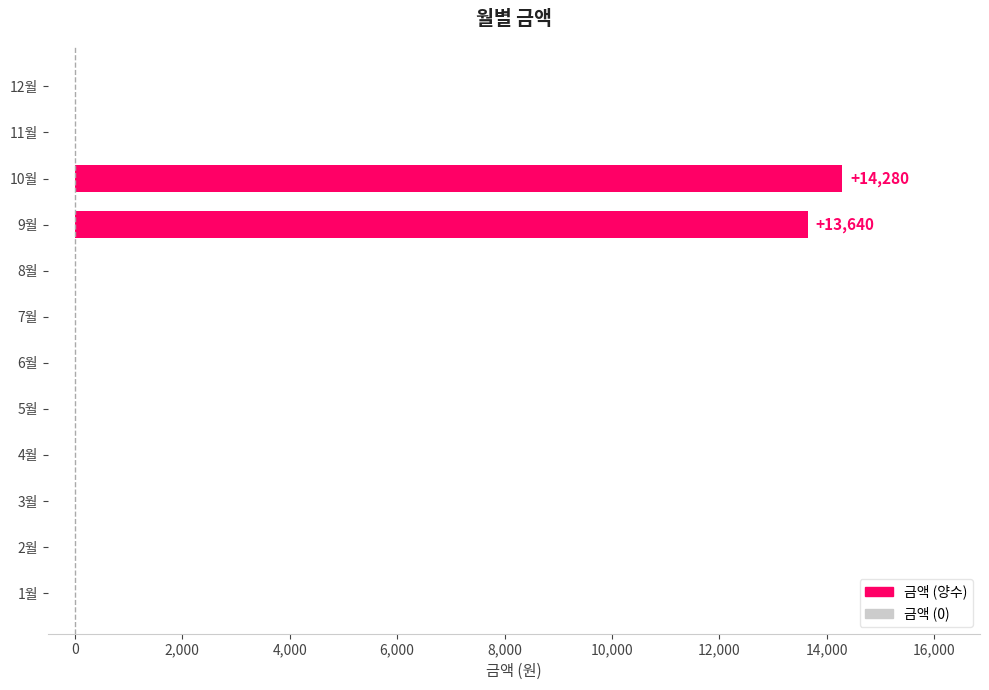

What is the average value?

2327